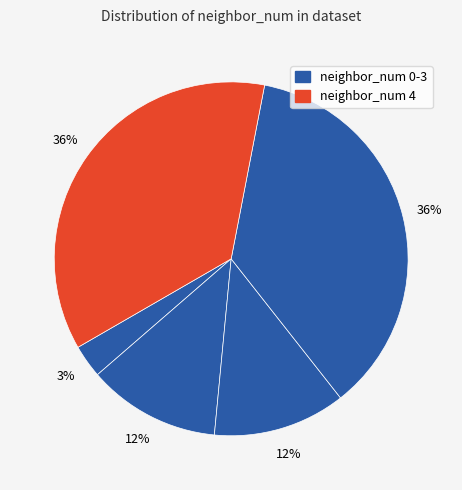

Count the number of slices in the pie.

5